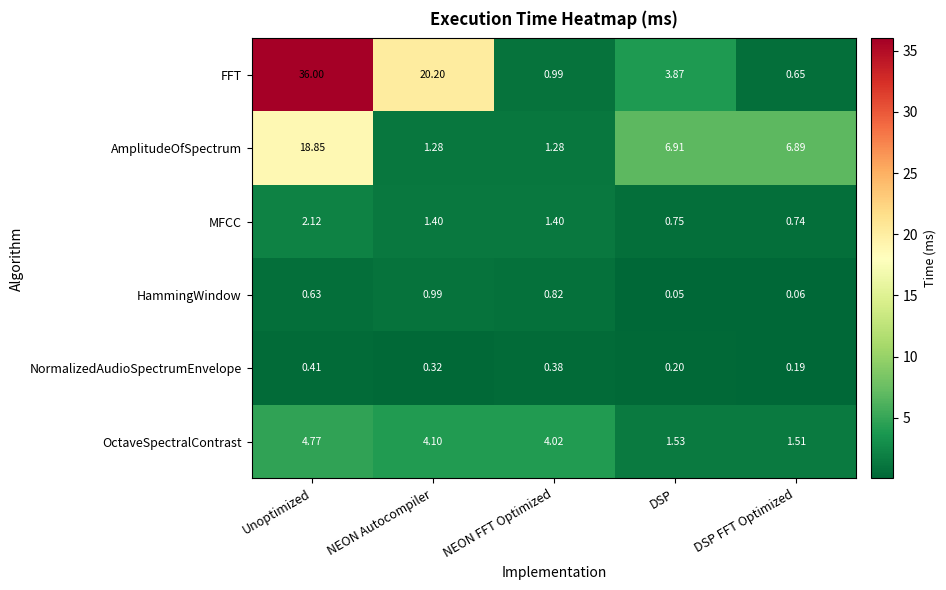

What is the greatest value displayed?

36.0